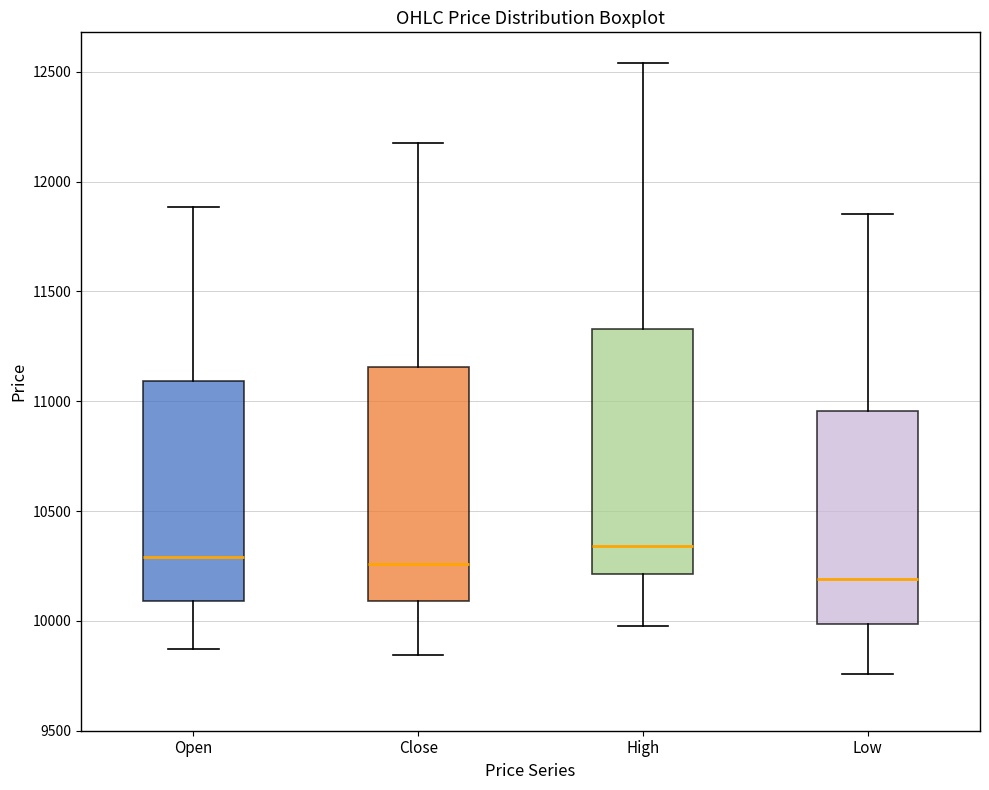

Where does the upper whisker of the box for High end on the y-axis? The values are not printed on the chart, so give them approximately, as read against the axis.

12550